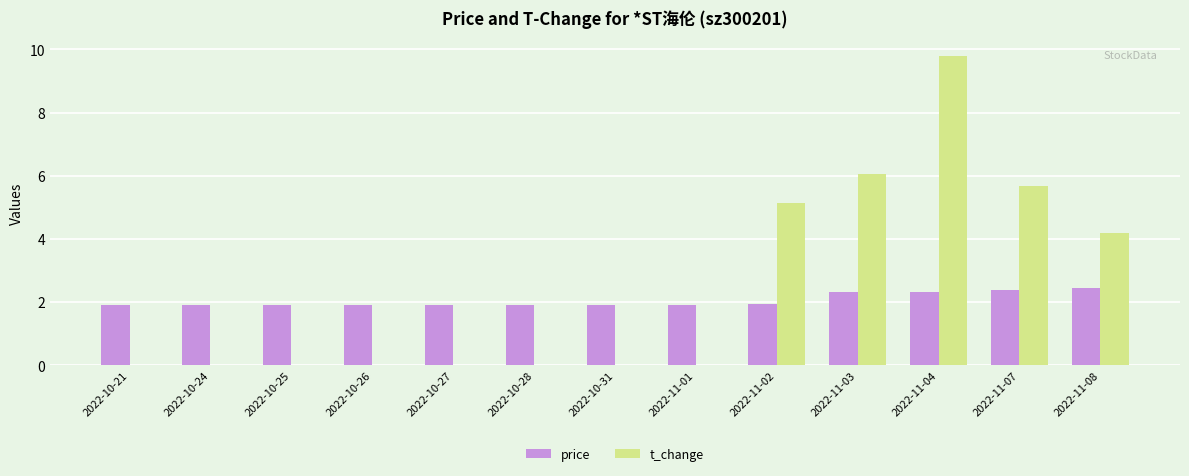

Is the value of t_change at 2022-10-25 greater than the value of price at 2022-11-08?

No